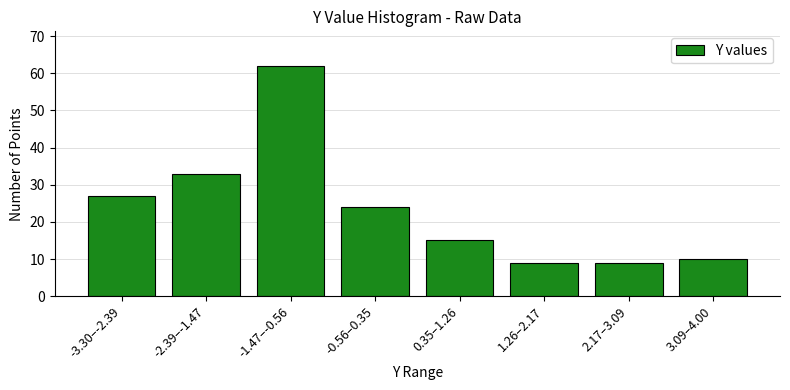

Reading left to right, list all the values displayed in this chart.

-3.30–-2.39=27	-2.39–-1.47=33	-1.47–-0.56=62	-0.56–0.35=24	0.35–1.26=15	1.26–2.17=9	2.17–3.09=9	3.09–4.00=10